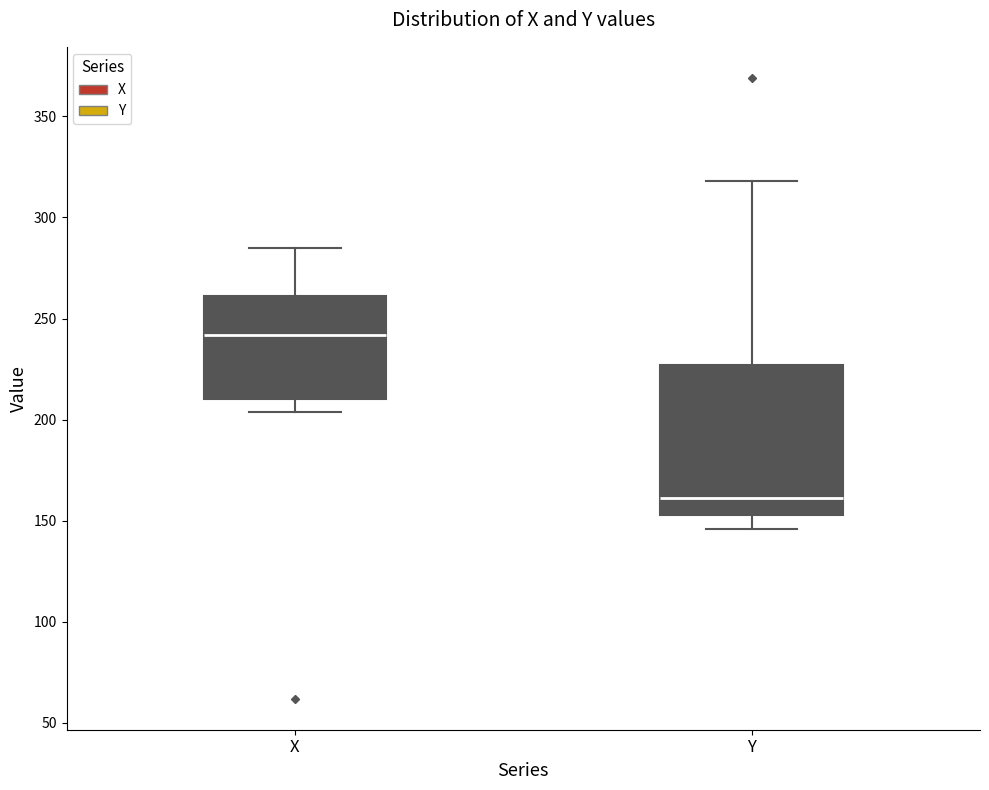

Reading left to right, read every box against the y-axis: the position of its median line, the range the box covers, and the ends of its whiskers. The values are not printed on the chart, so give them approximately, as read against the axis.

X: median 240, box 210 to 260, whiskers 205 to 285
Y: median 160, box 155 to 225, whiskers 145 to 320